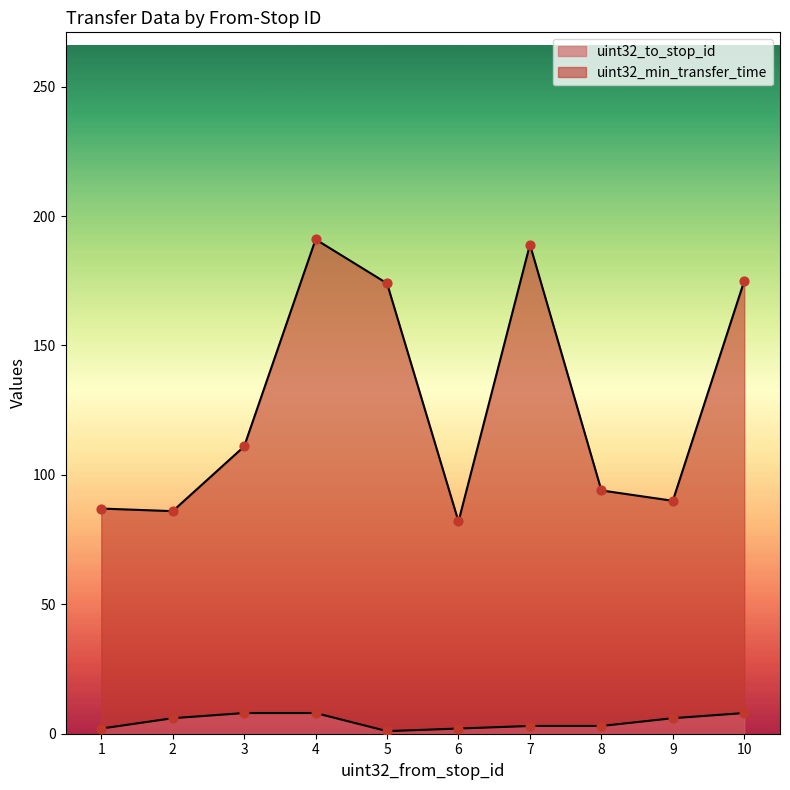

At which category is the sum across all series the highest?

4